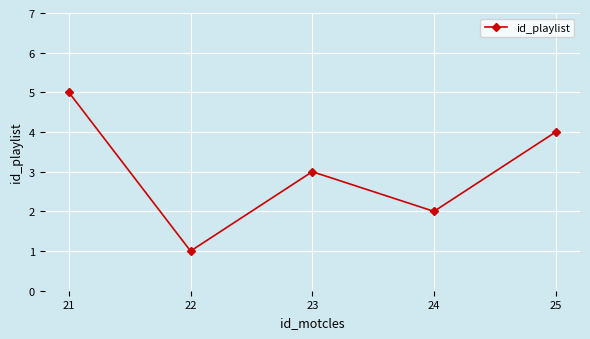

What is the greatest value displayed?

5